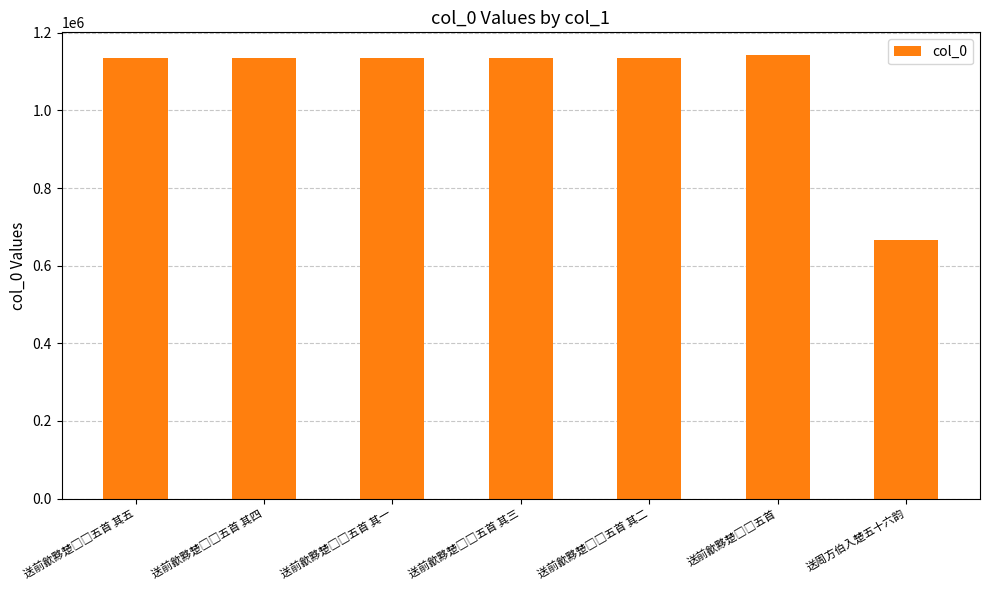

What is the value of the 7th bar from the left?

665882